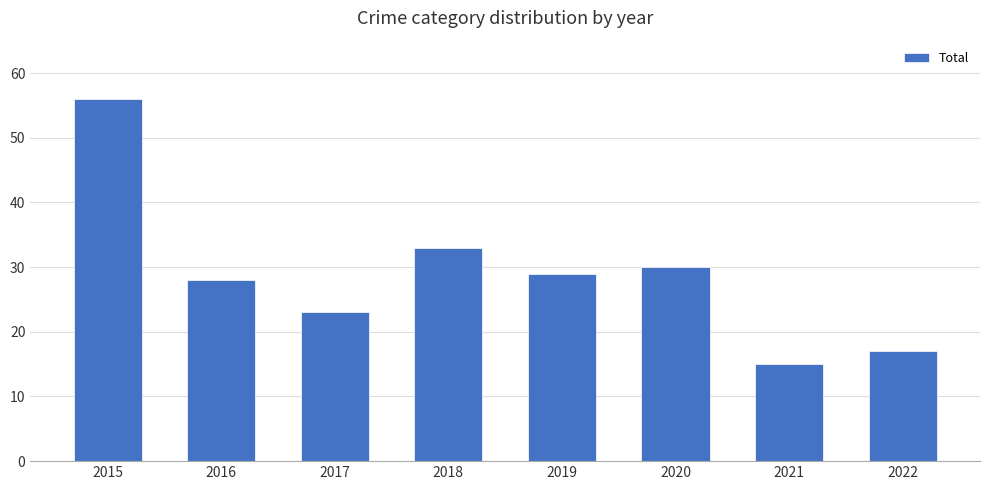

What is the greatest value displayed?

56